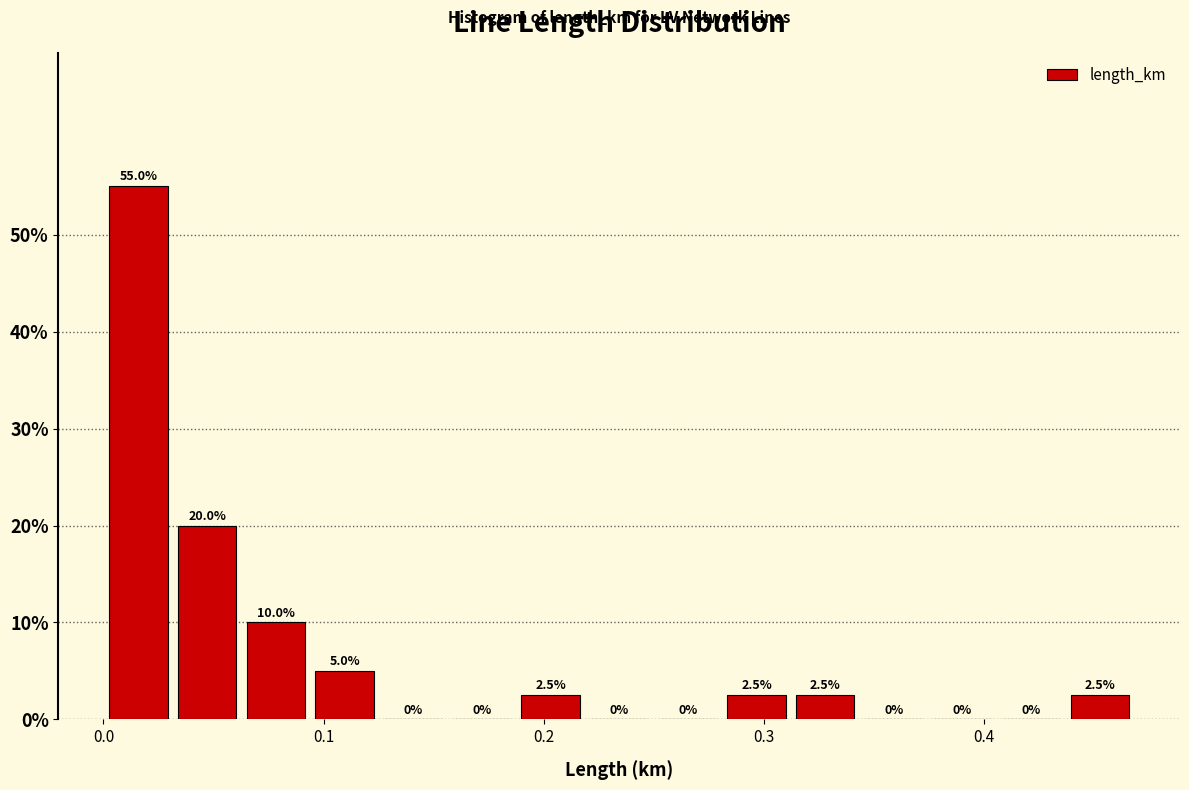

Read against the x-axis, roughly where is the centre of the tallest bar?

0.02